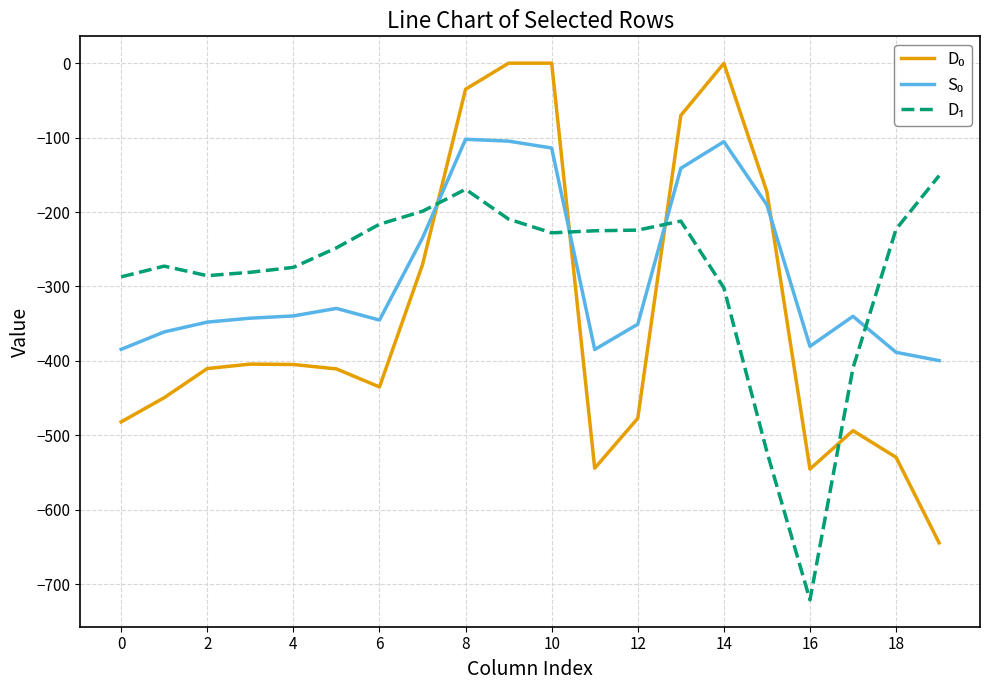

What is the minimum value shown in the chart?

-721.2